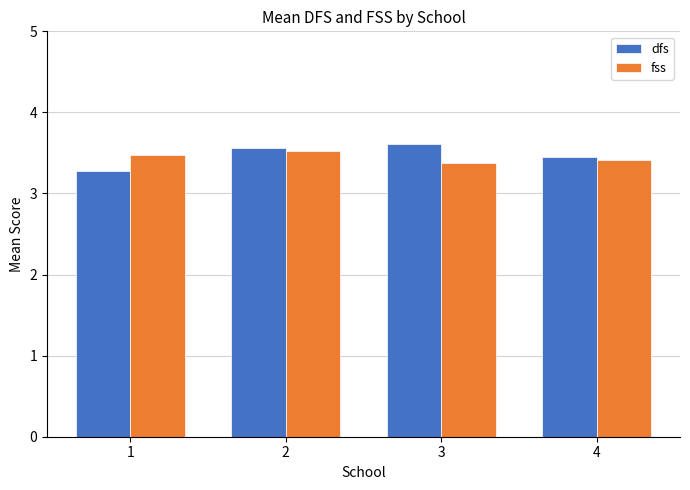

Which series changed the most between 2 and 3?

fss